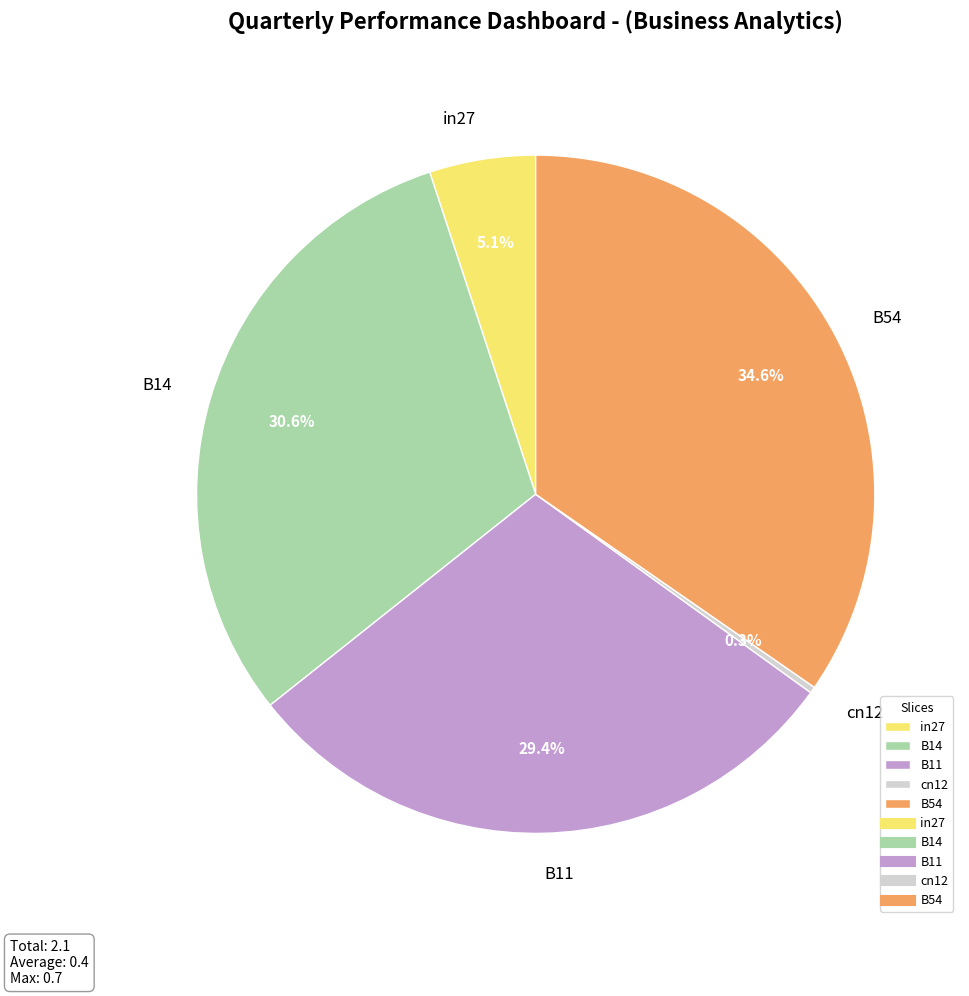

Count the number of slices in the pie.

5